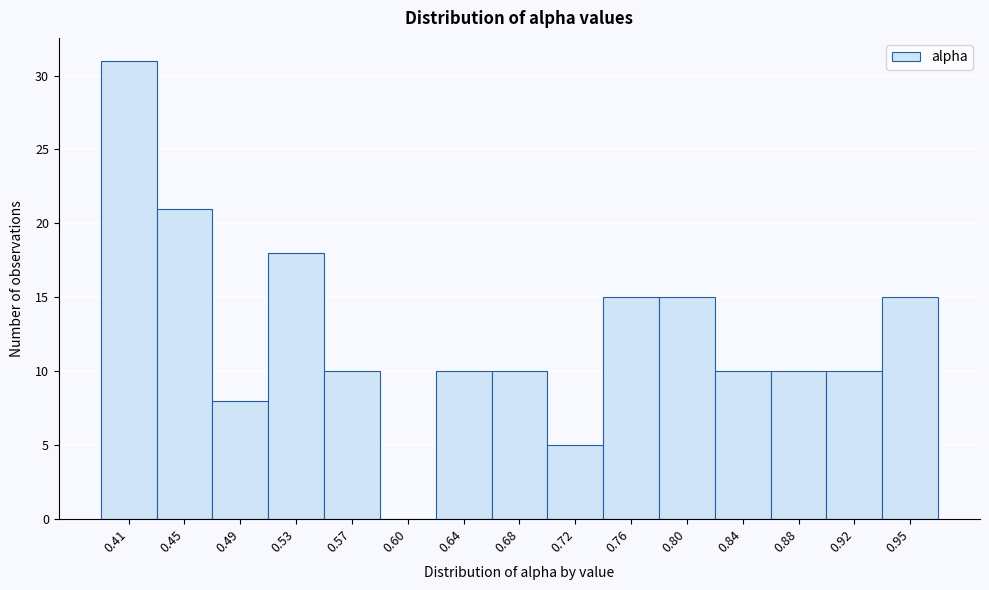

Reading left to right, what are all the values shown in this chart?

0.41=31	0.45=21	0.49=8	0.53=18	0.57=10	0.60=0	0.64=10	0.68=10	0.72=5	0.76=15	0.80=15	0.84=10	0.88=10	0.92=10	0.95=15